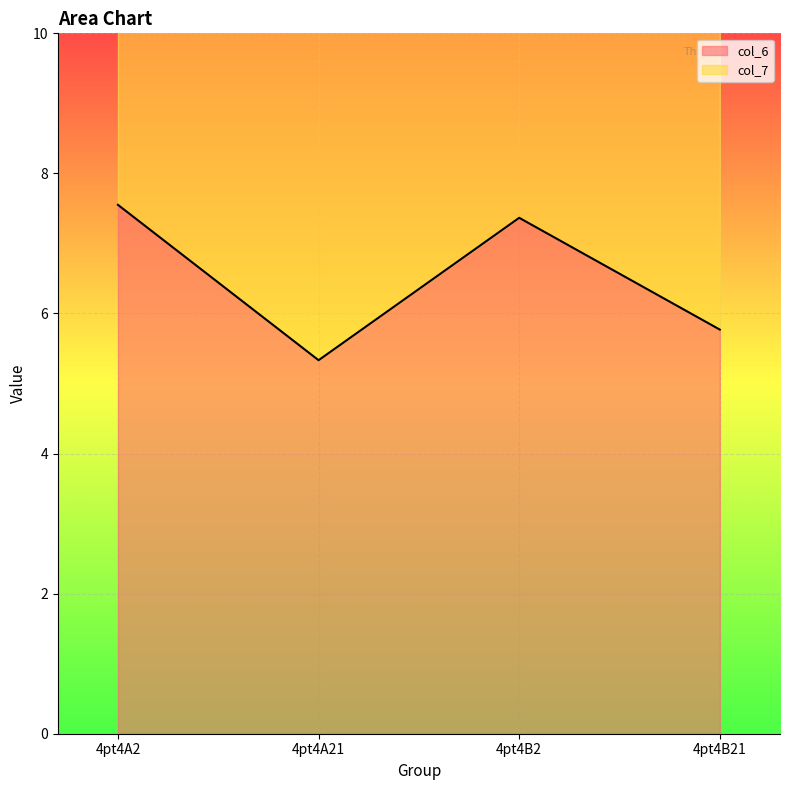

What is the greatest value displayed?

7.6